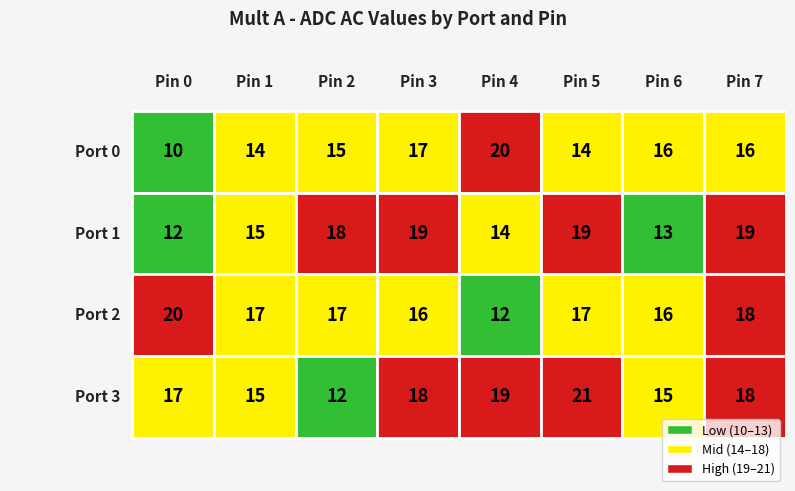

Is it true that Port 2 equals 10 at Pin 5?

False